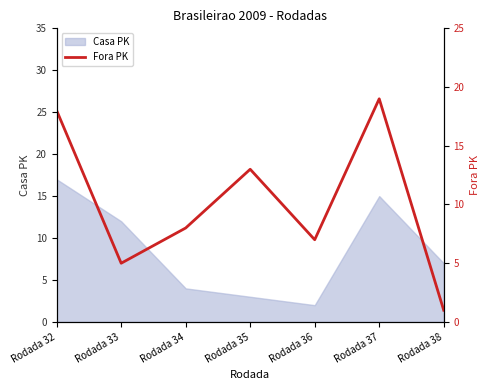

The chart shows a value of 1 at Rodada 33. True or false?

False